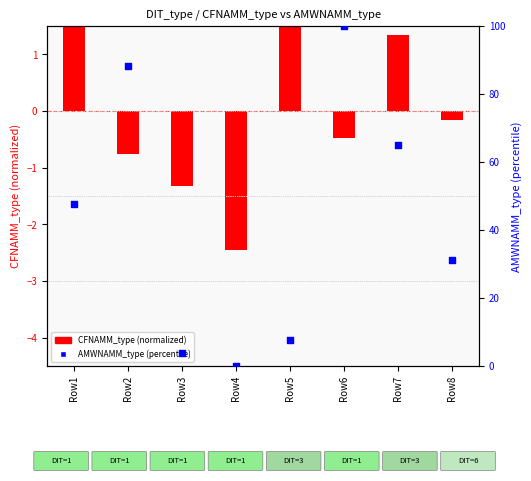

At which category is the sum across all series the highest?

Row6